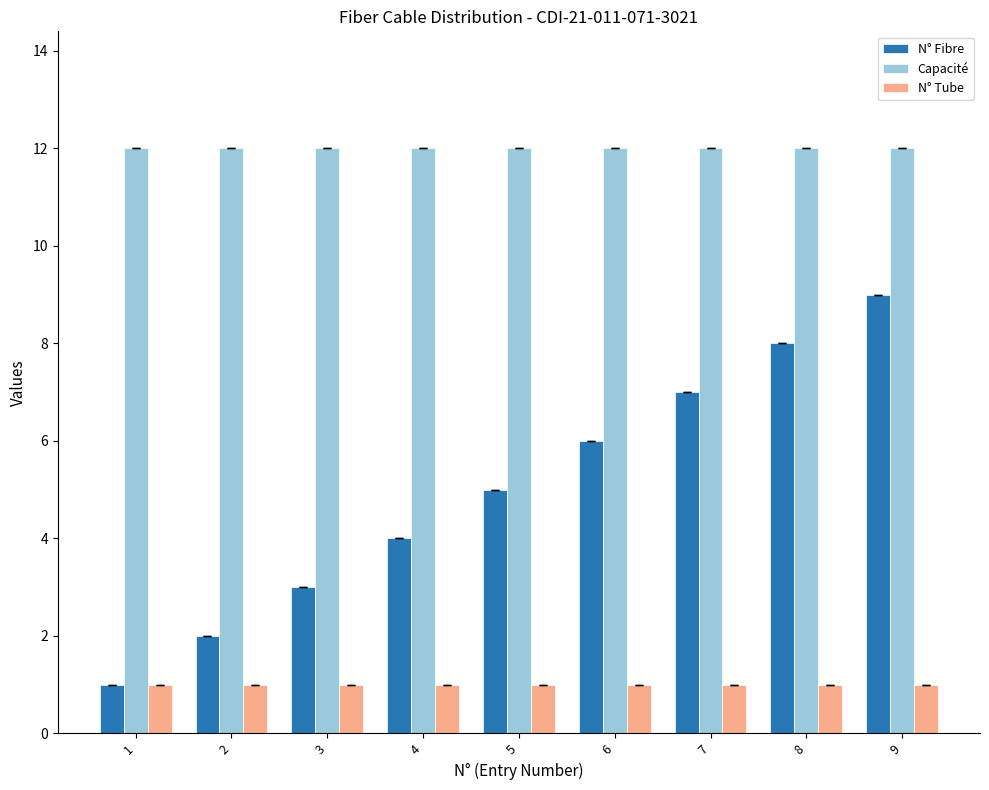

Count the number of categories in the chart.

9